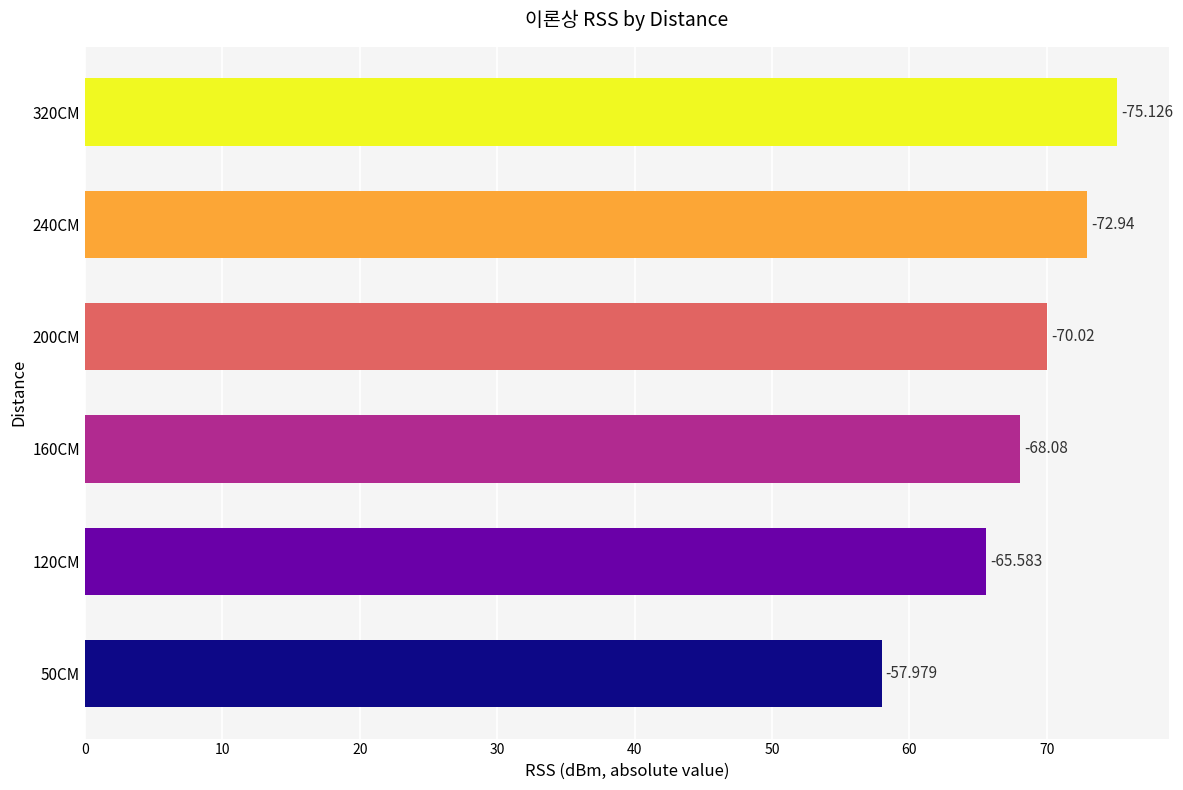

How many bars are there in total?

6